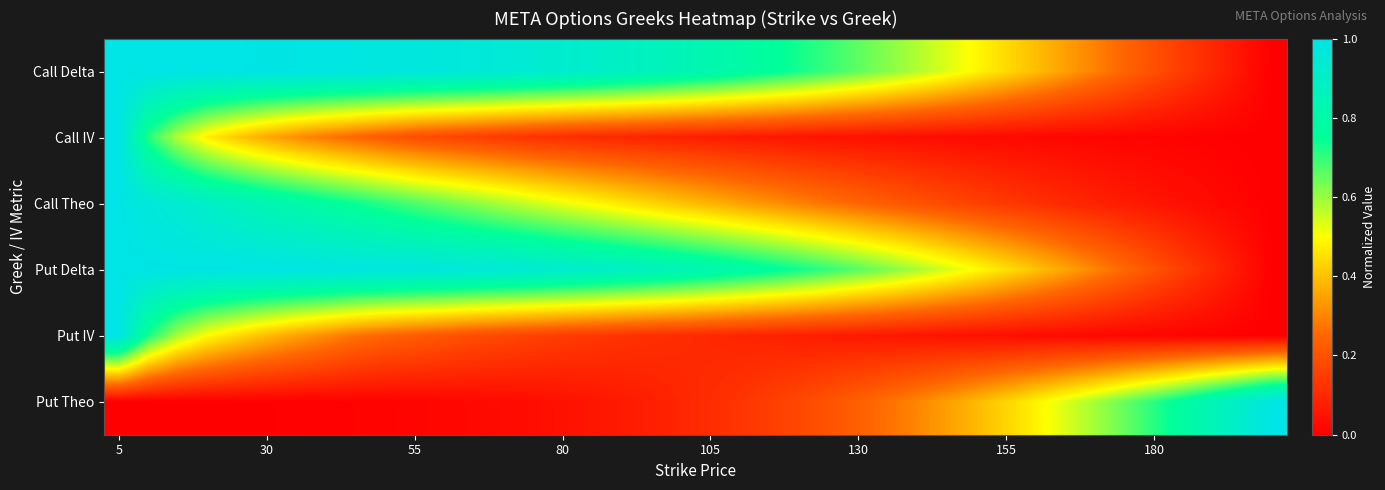

What is the greatest value displayed?

1.0